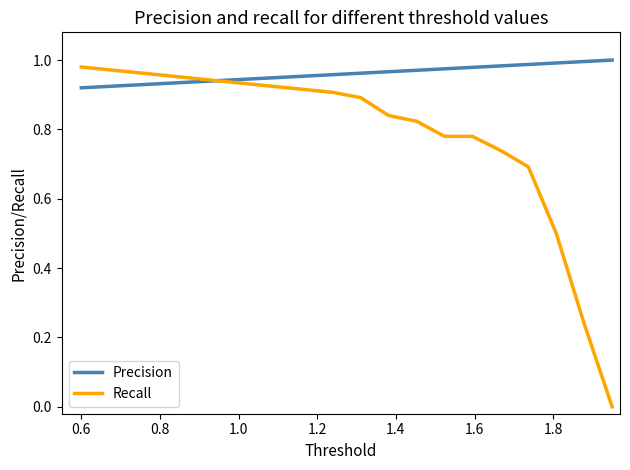

Which series has the largest range (max minus min)?

Recall